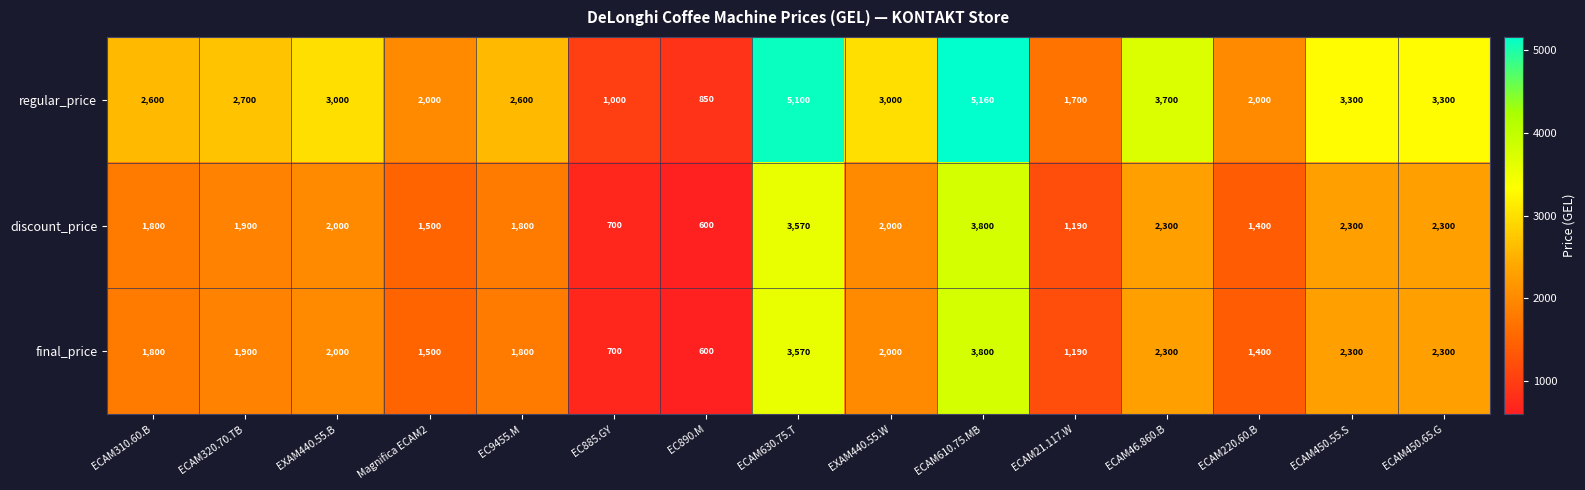

Which series has the largest total across all categories?

regular_price